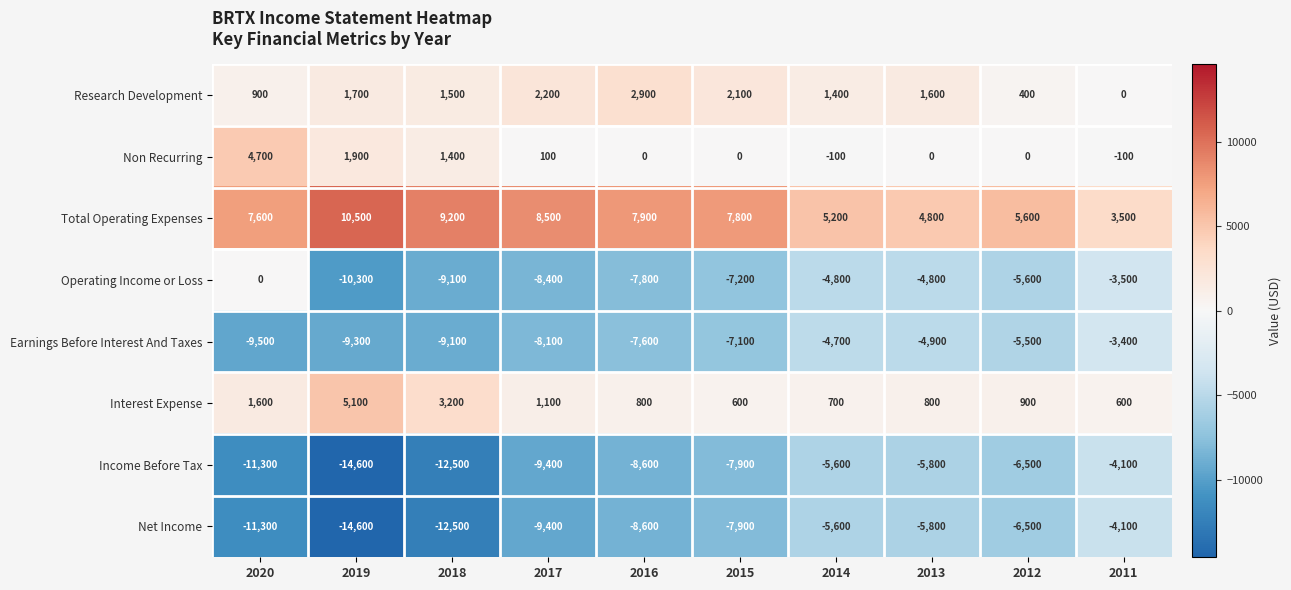

The Operating Income or Loss series shows -4800 at 2014. True or false?

True